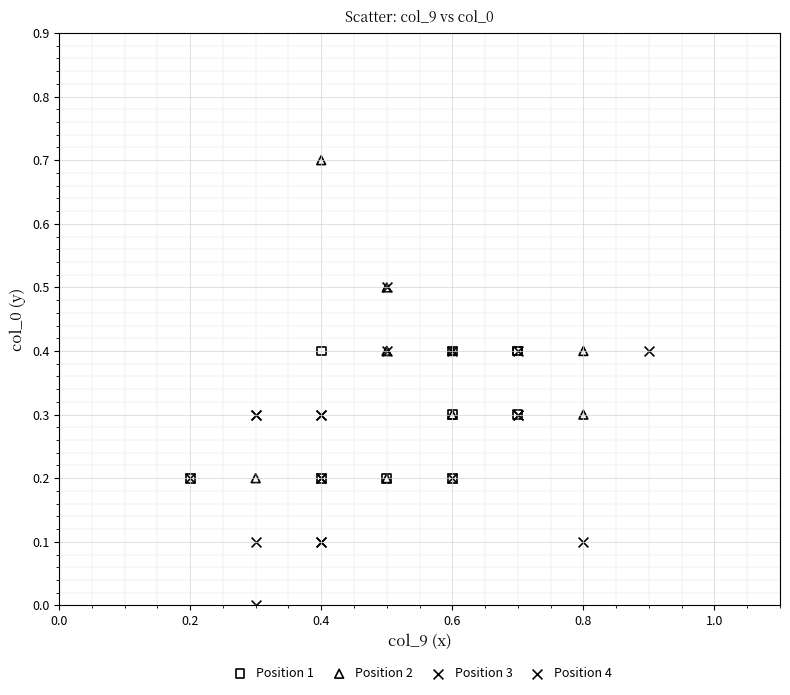

Which series contains the highest Y value?

Position 2